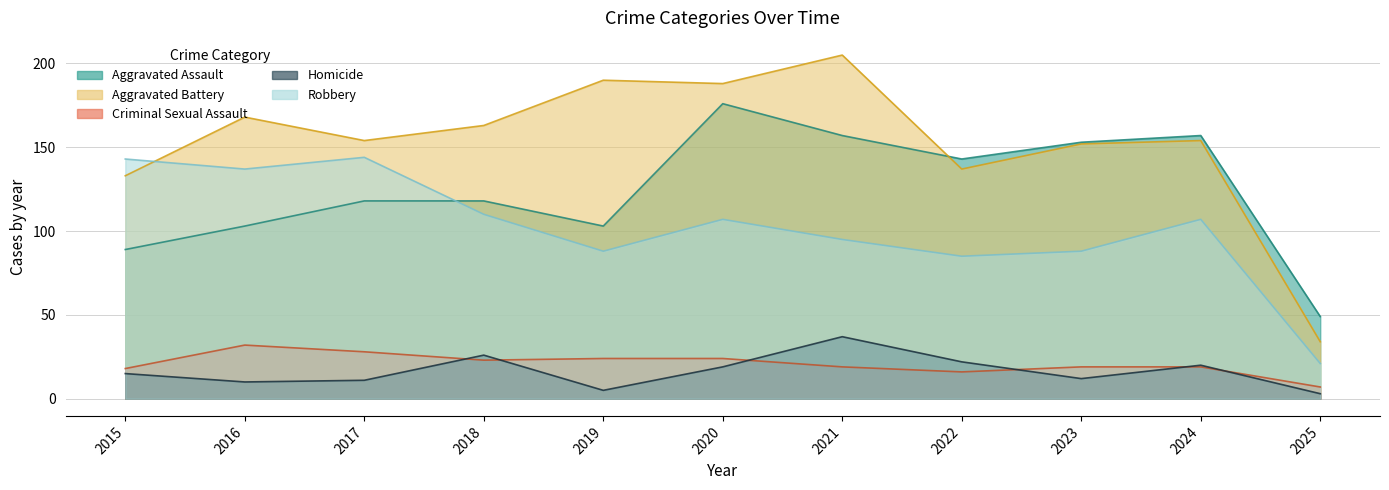

Reading left to right, list all the values displayed in this chart.

Aggravated Assault: 89	103	118	118	103	176	157	143	153	157	49
Aggravated Battery: 133	168	154	163	190	188	205	137	152	154	34
Criminal Sexual Assault: 18	32	28	23	24	24	19	16	19	19	7
Homicide: 15	10	11	26	5	19	37	22	12	20	3
Robbery: 143	137	144	110	88	107	95	85	88	107	21